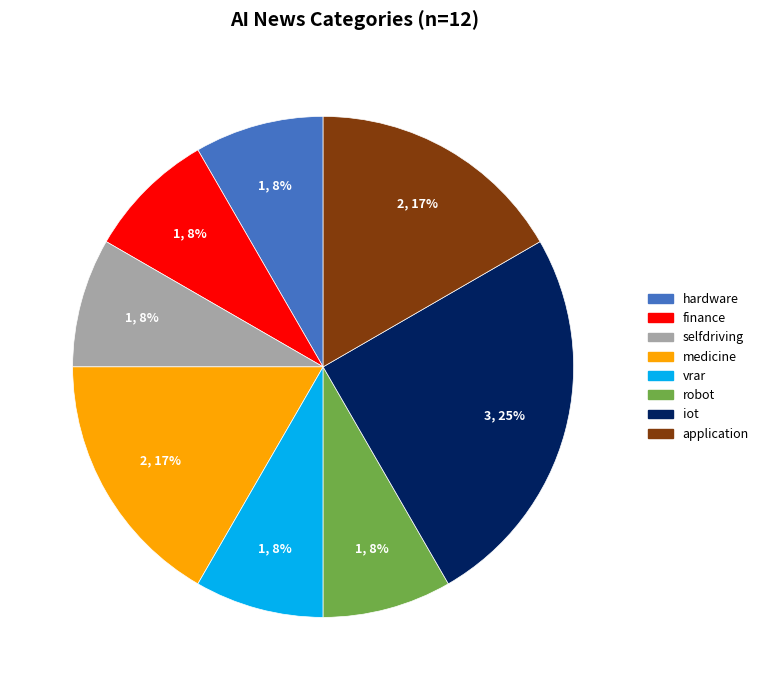

To the nearest percent, what is the difference between the largest and smallest slice percentages?

17%